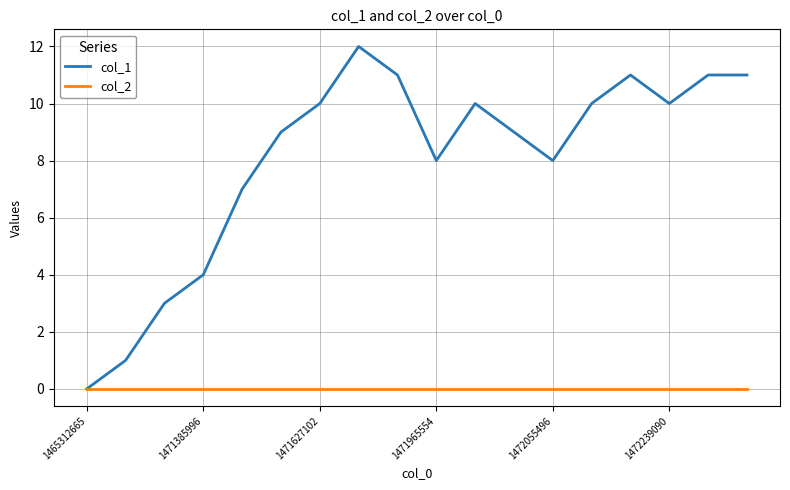

What are all the series names shown in the legend?

col_1, col_2